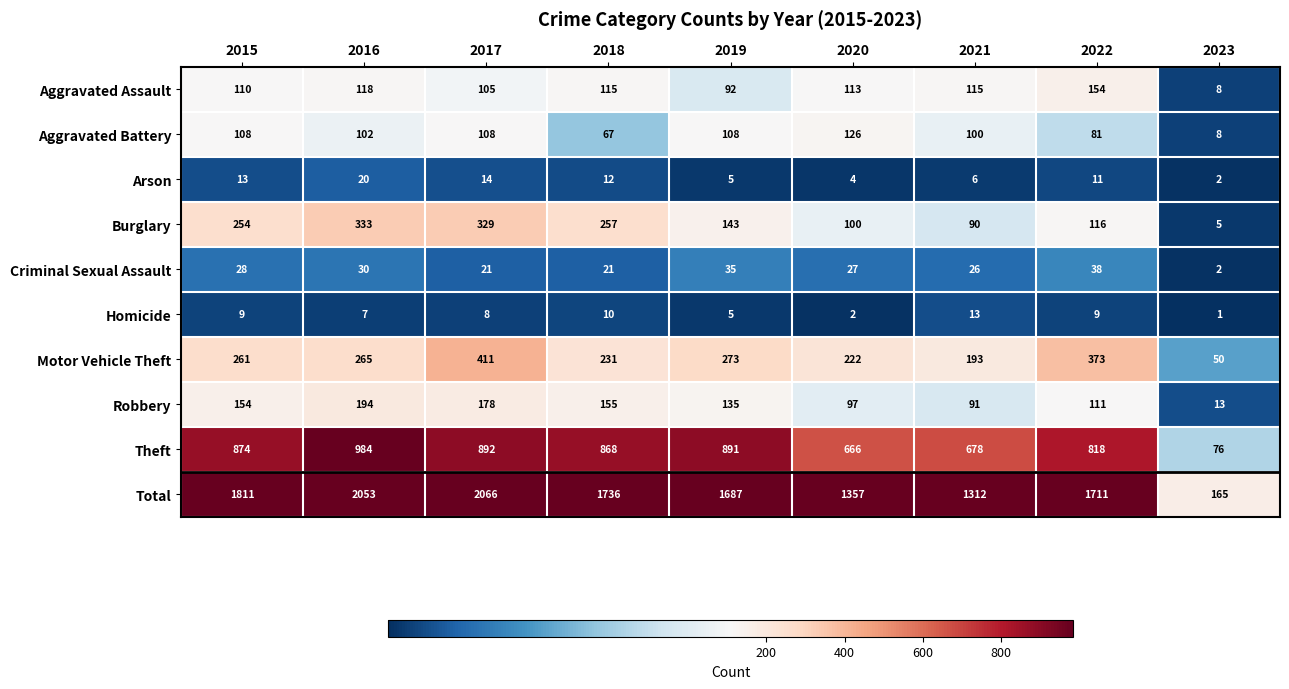

What is the spread (max minus min) of values at 2018?

1726